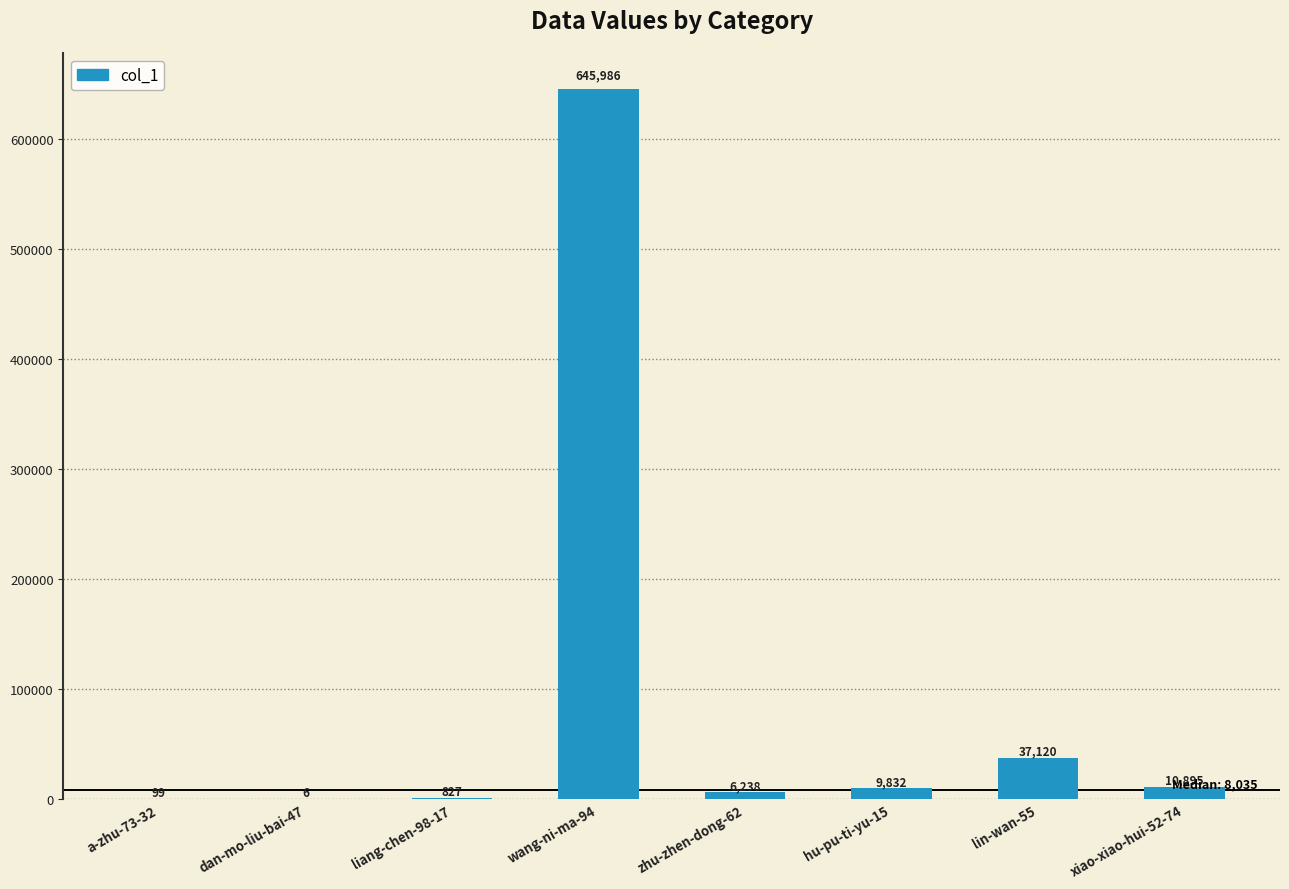

Where does the data first go above 9832?

wang-ni-ma-94